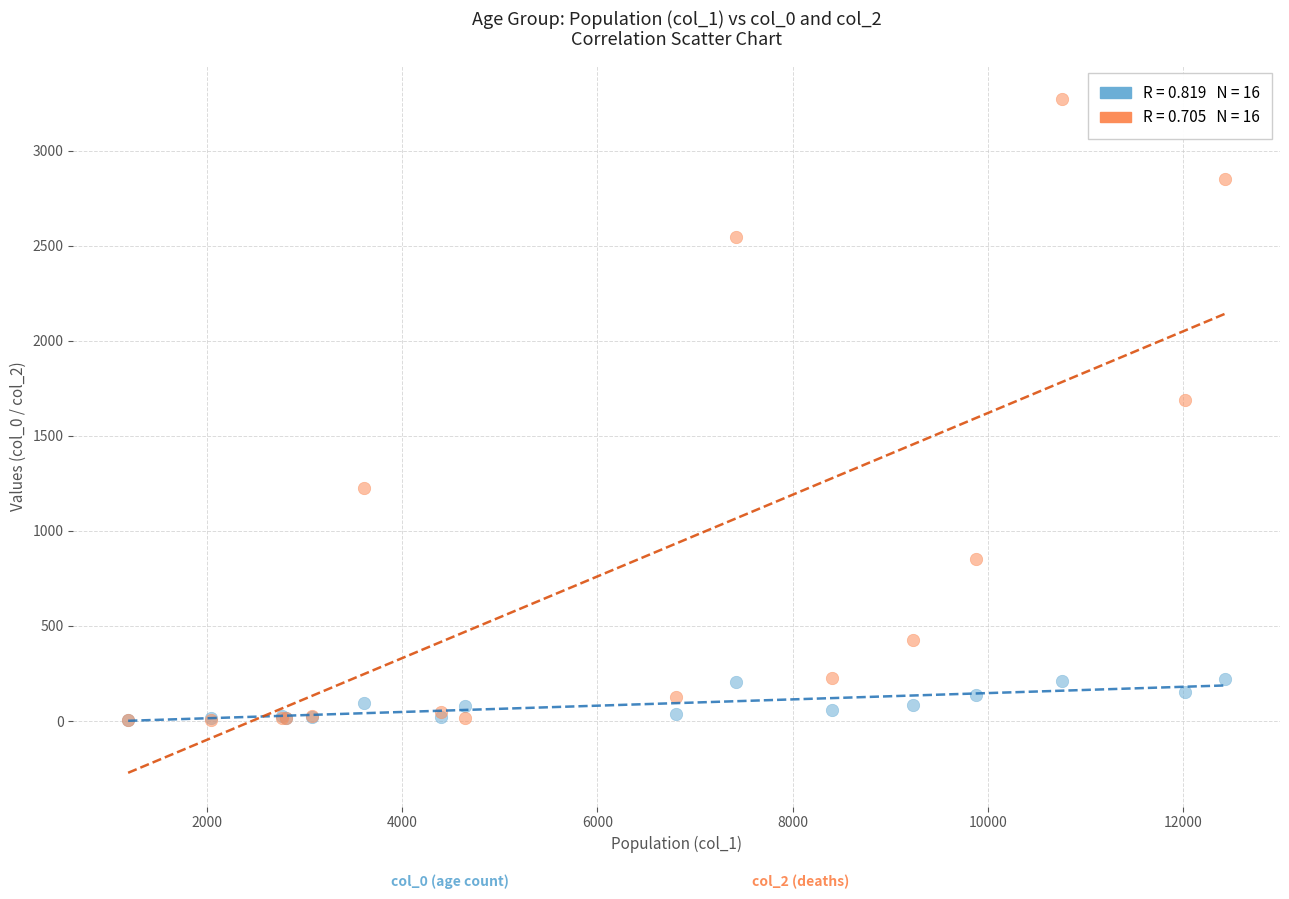

Across all series, what Y value is closest to 1638?

1690